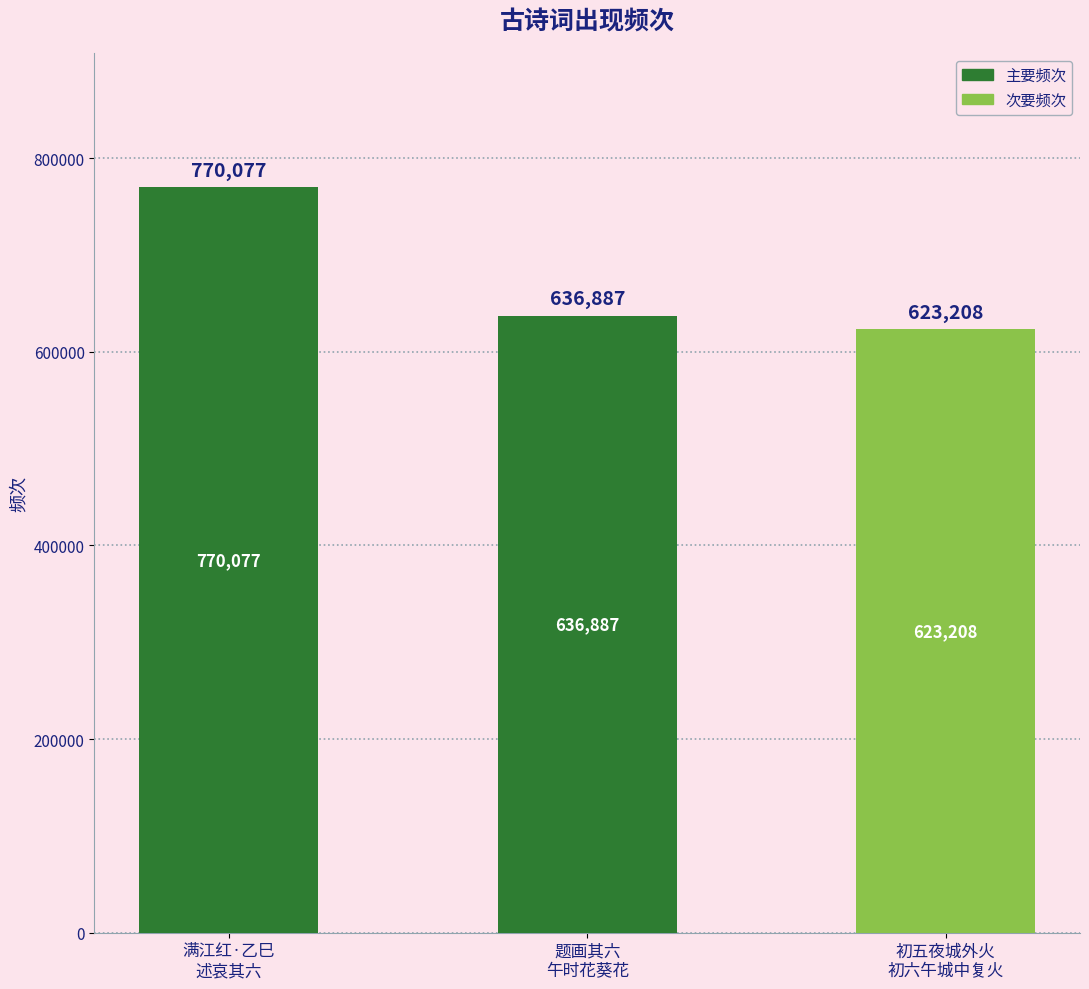

How many values are below 636887?

1